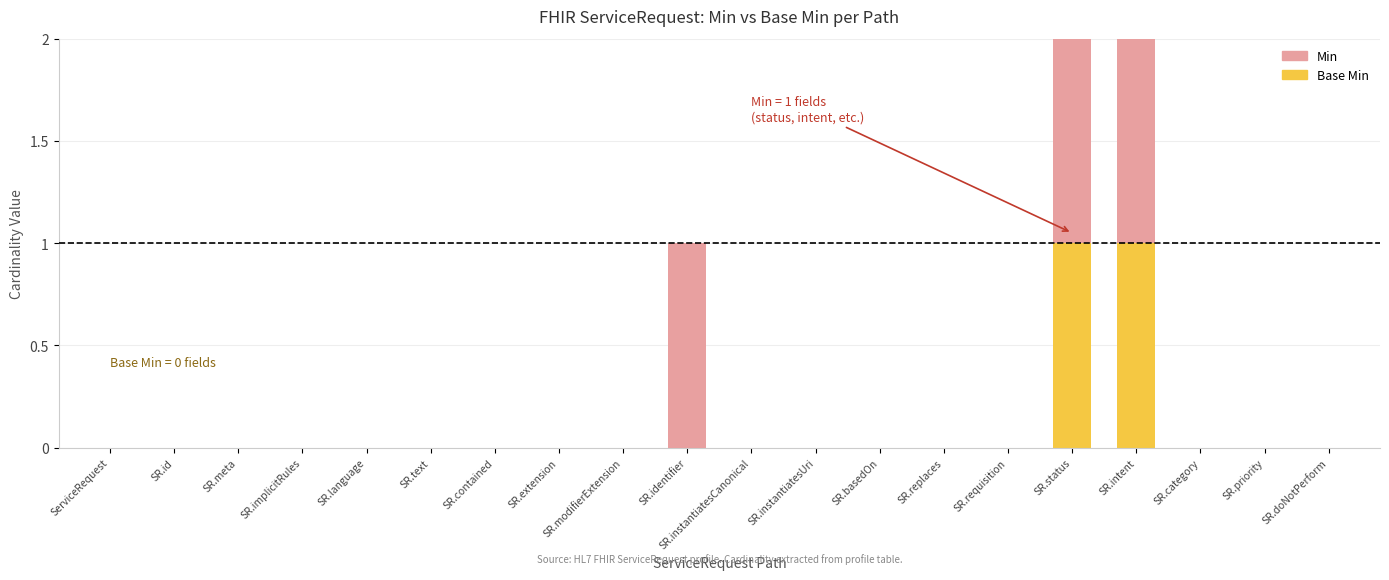

How many distinct data groups are displayed?

2